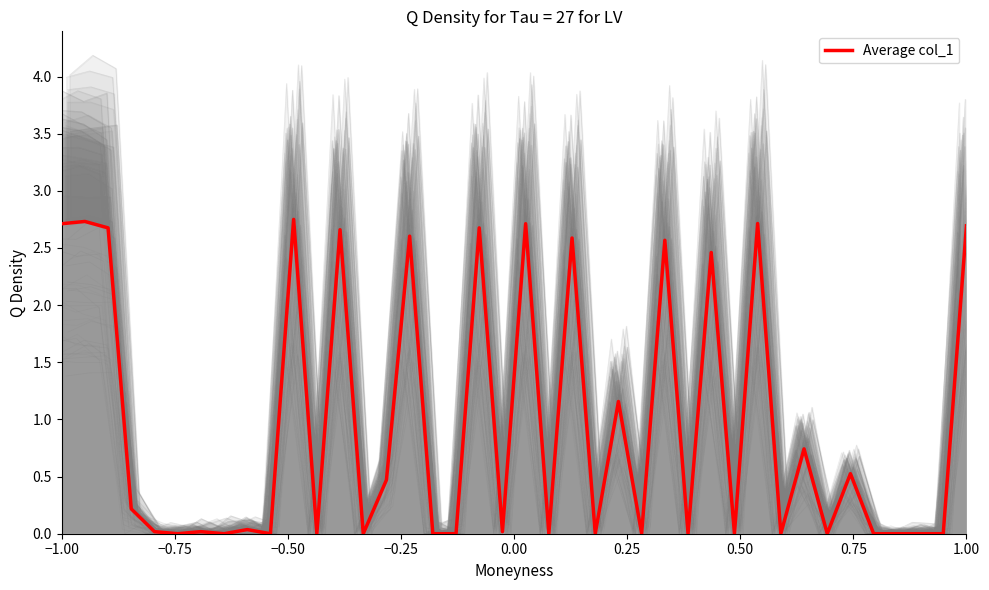

What is the value of the 13th point from the left?

2.7